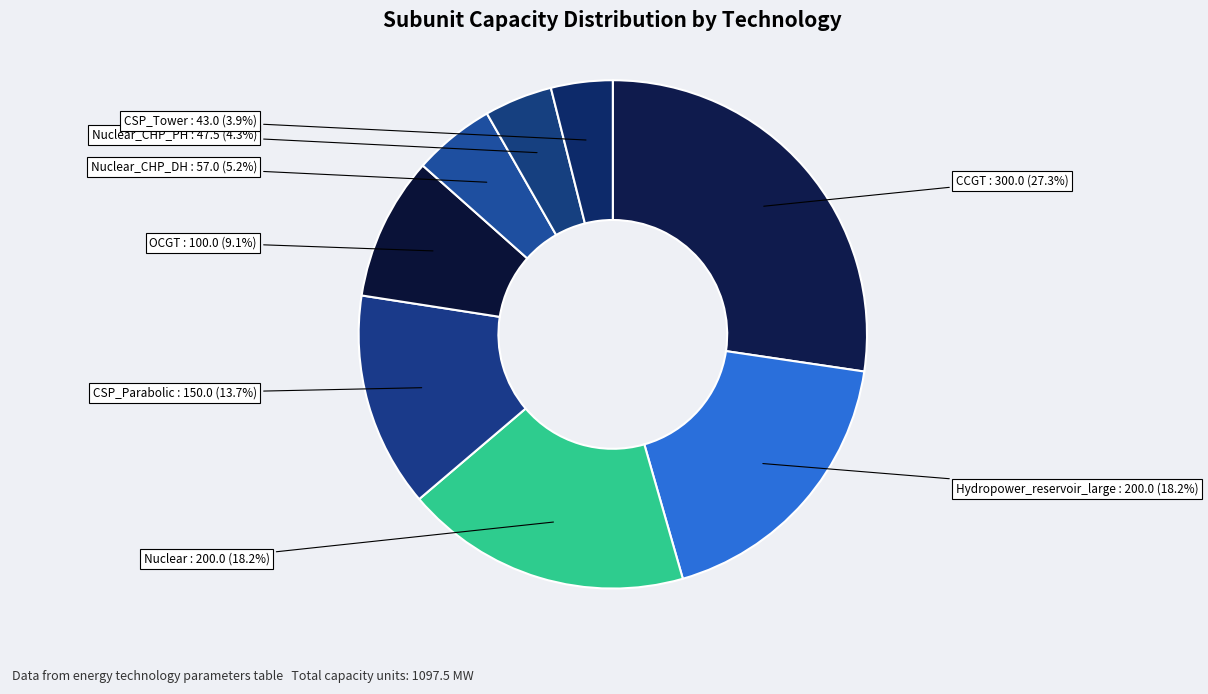

Count the number of slices in the pie.

8